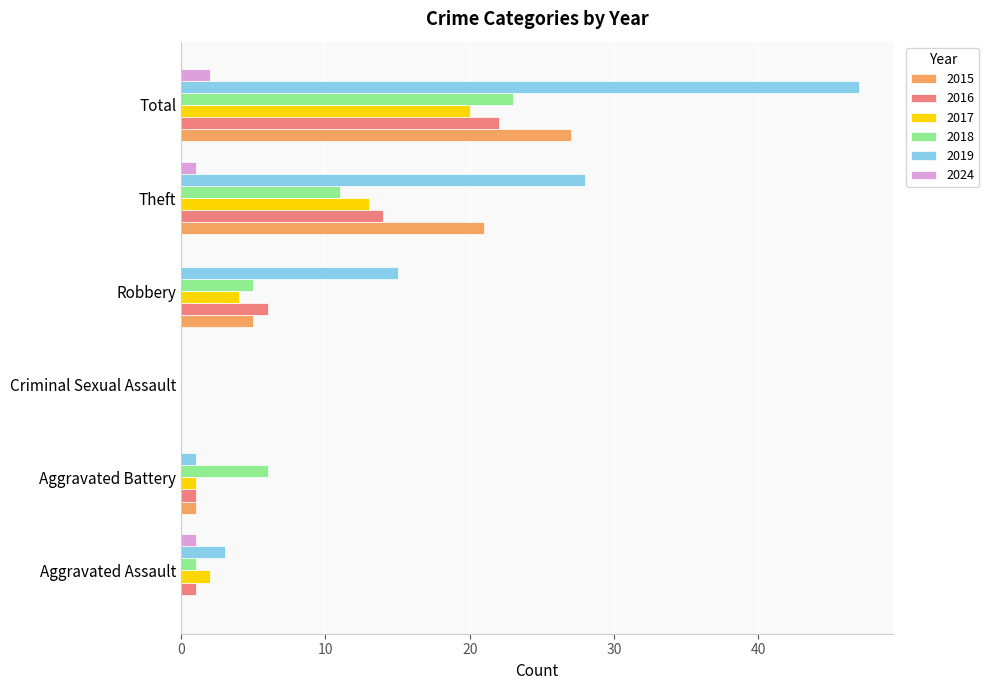

What is the sum of the 2017 values at Theft and Aggravated Assault?

15